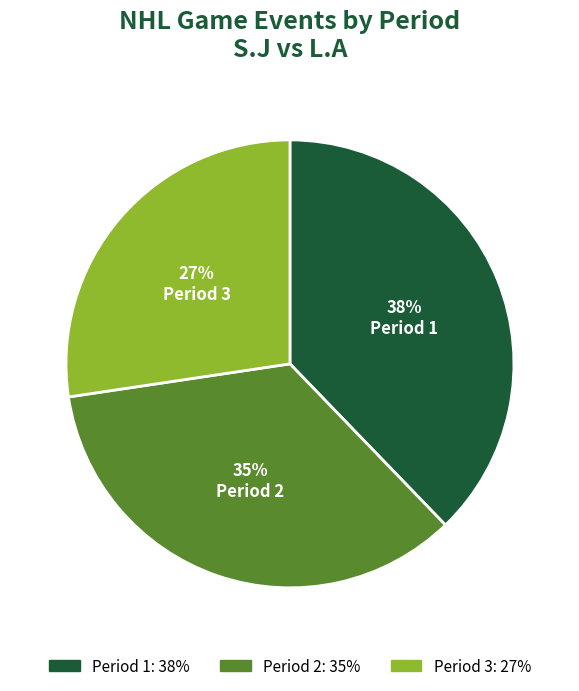

What is the ratio of the value at Period 2 to the value at Period 3?

1.3